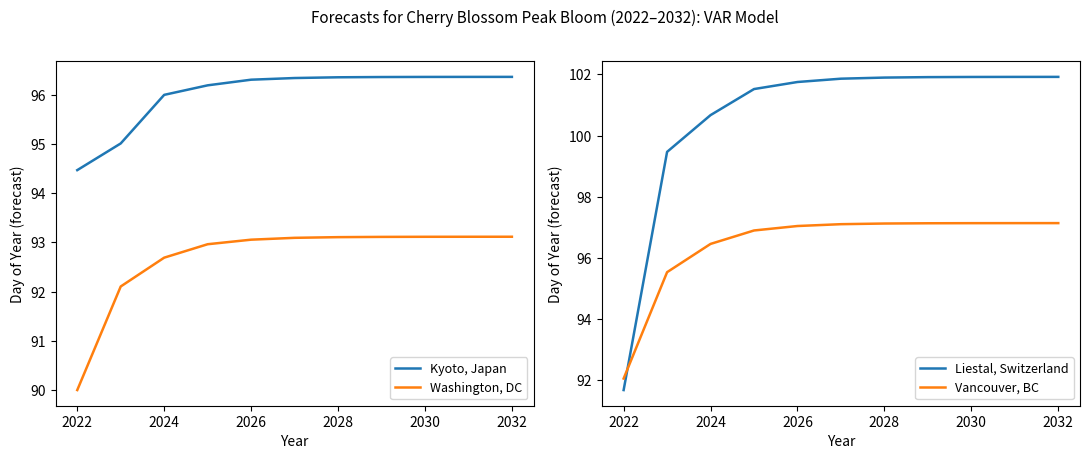

What is the minimum value for Liestal, Switzerland?

91.7